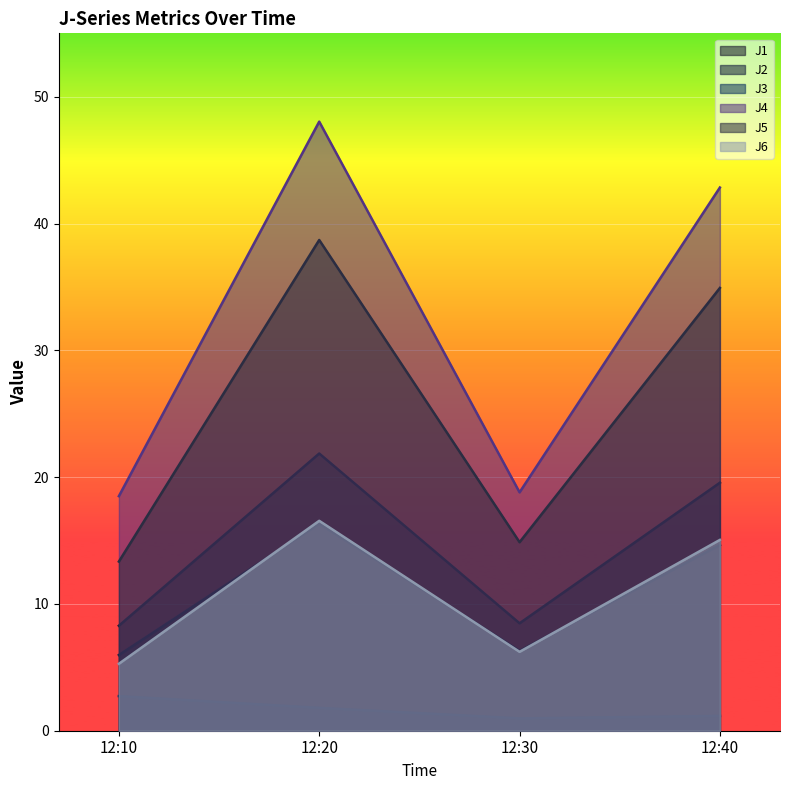

Rank the categories by J2 value from highest to lowest.

12:20, 12:40, 12:30, 12:10